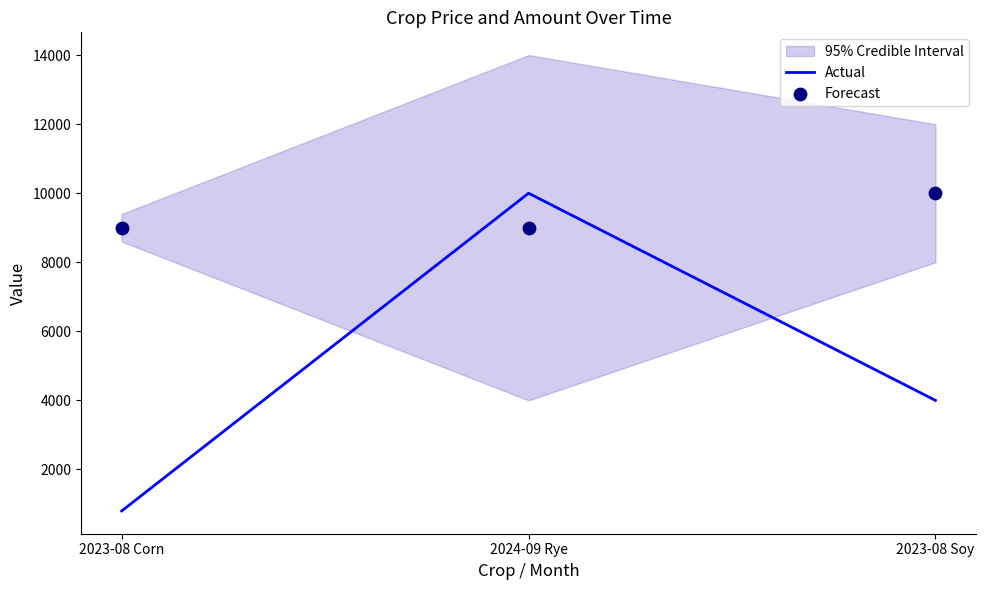

Is the value of Forecast at 2023-08 Corn greater than the value of Actual at 2024-09 Rye?

No